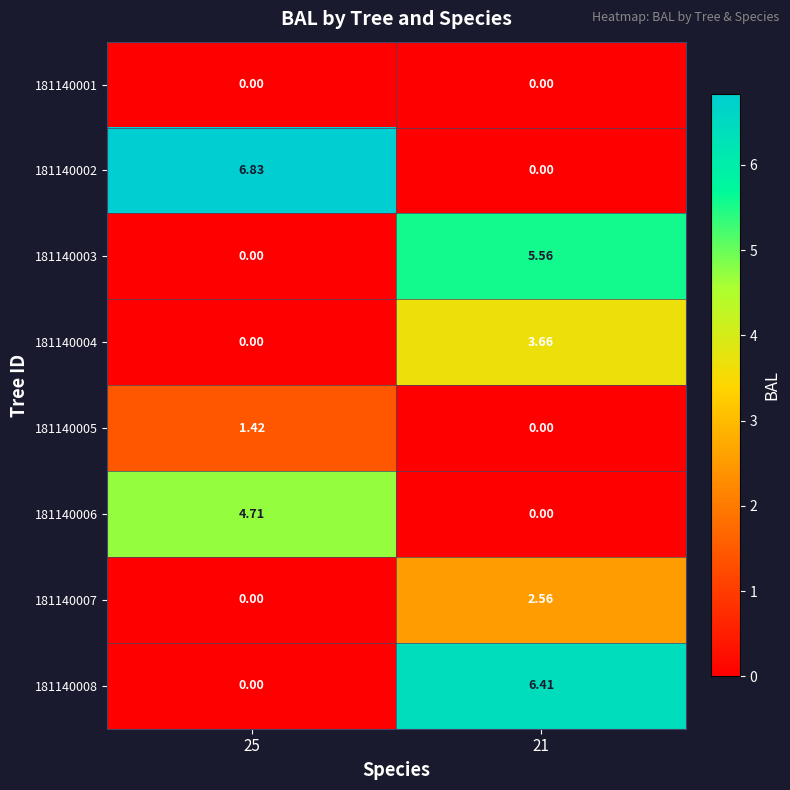

Which series has the largest range (max minus min)?

181140002